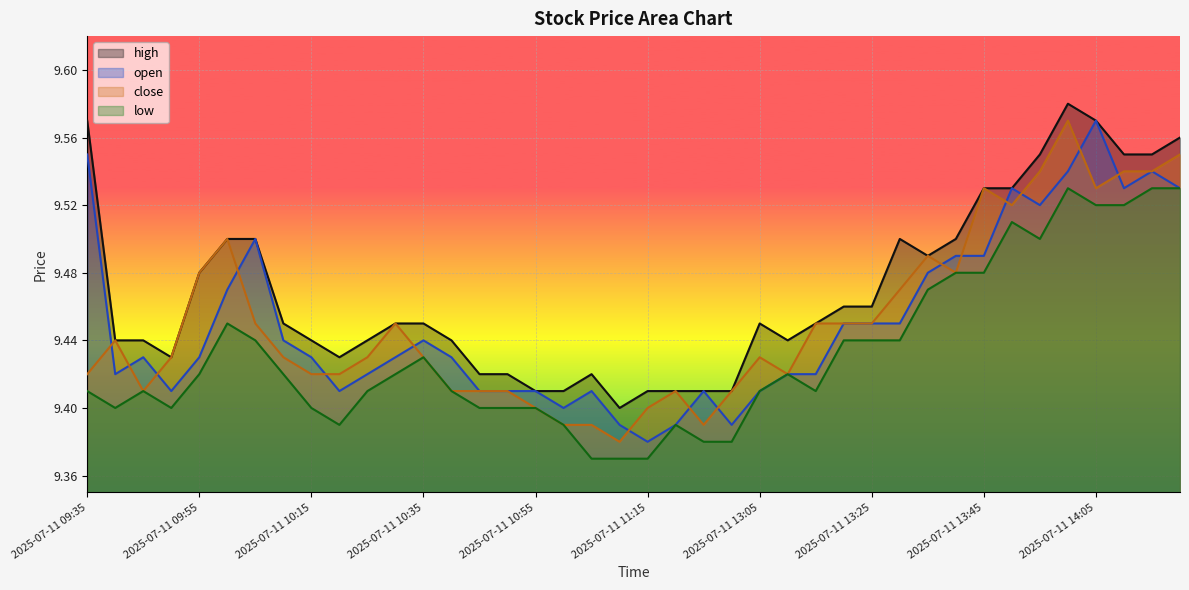

Which series changed the most between 2025-07-11 10:30 and 2025-07-11 10:50?

close